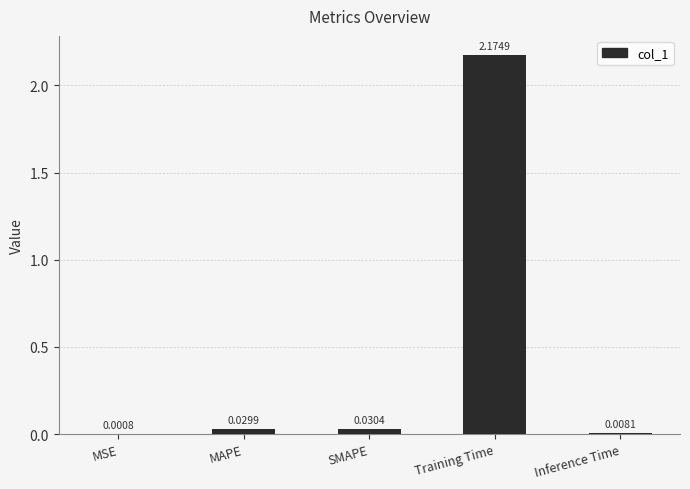

At which label is the value closest to 1?

SMAPE